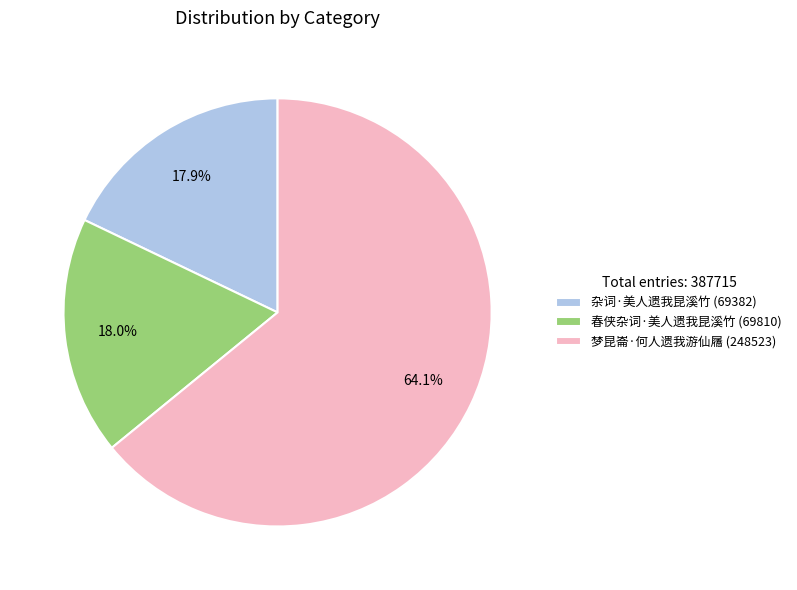

Which category accounts for the majority?

梦昆崙·何人遗我游仙屩